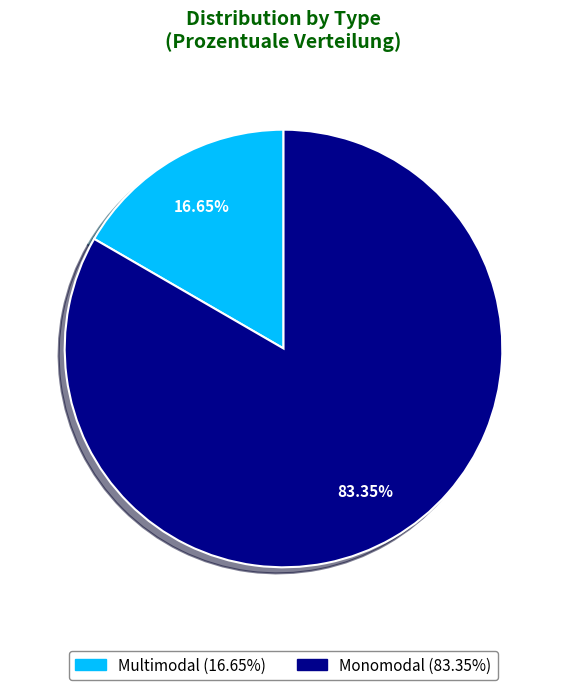

What percentage is the Multimodal slice, to the nearest percent?

17%